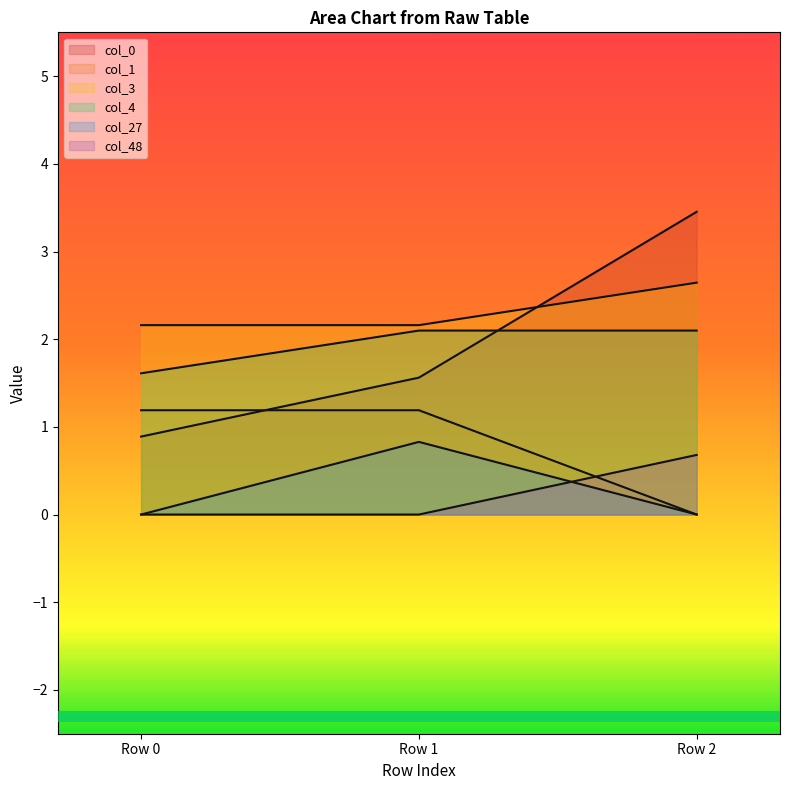

What is the difference between the maximum and minimum values in the col_4 series?

0.5